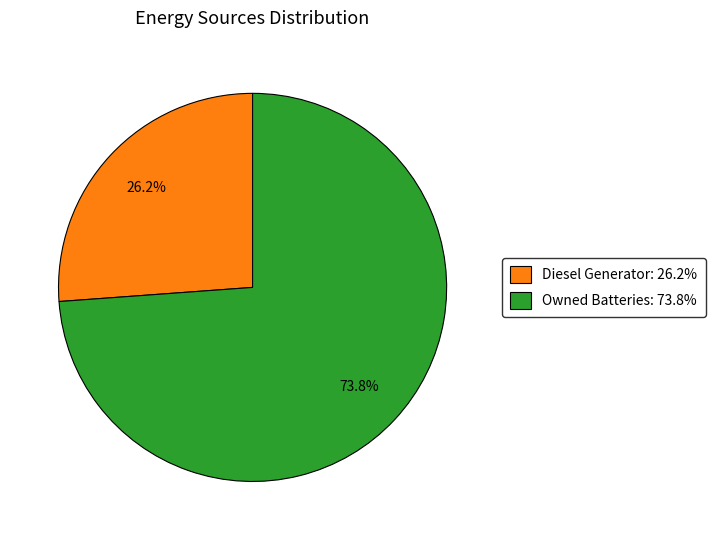

Is there a majority slice in this chart?

Yes